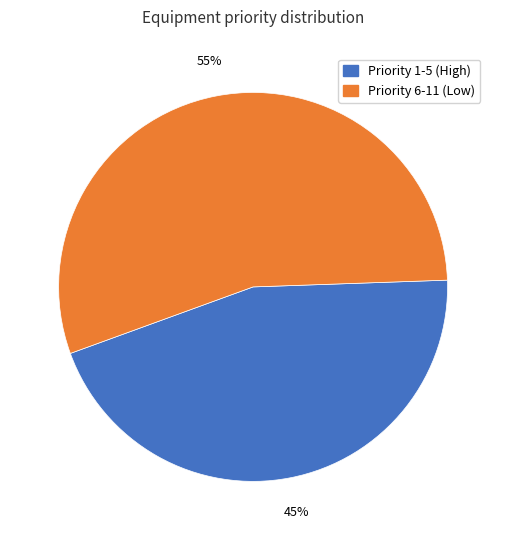

To the nearest percent, what percentage of the pie is Priority 1-5 (High)?

45%